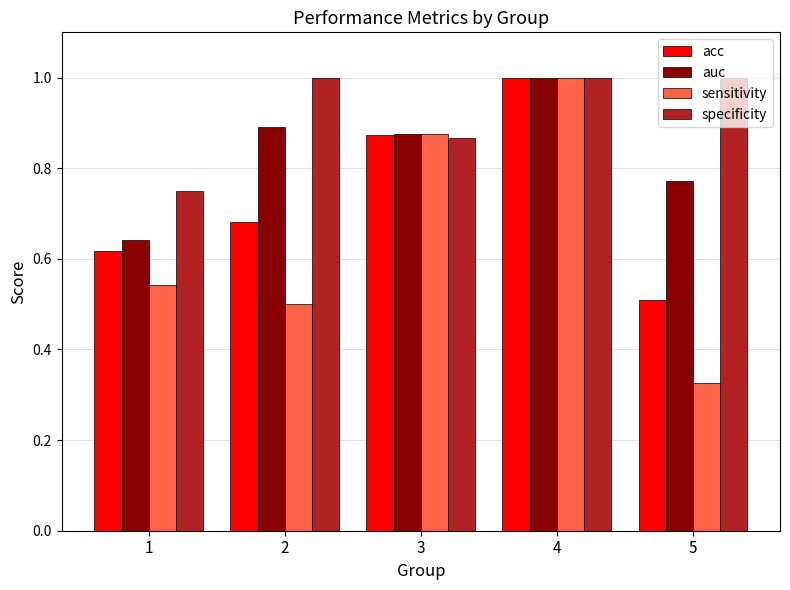

How many distinct data groups are displayed?

4